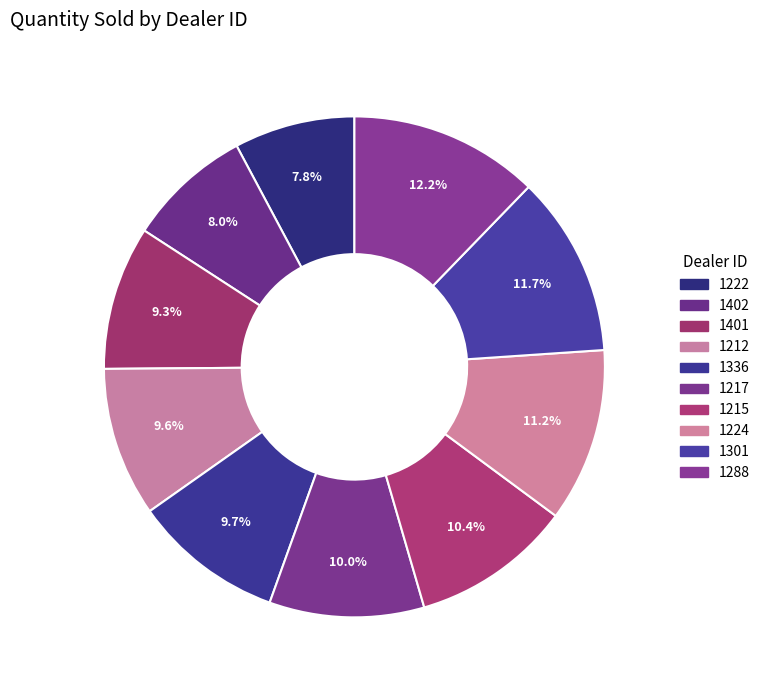

Is there any slice that represents more than half of the pie?

No